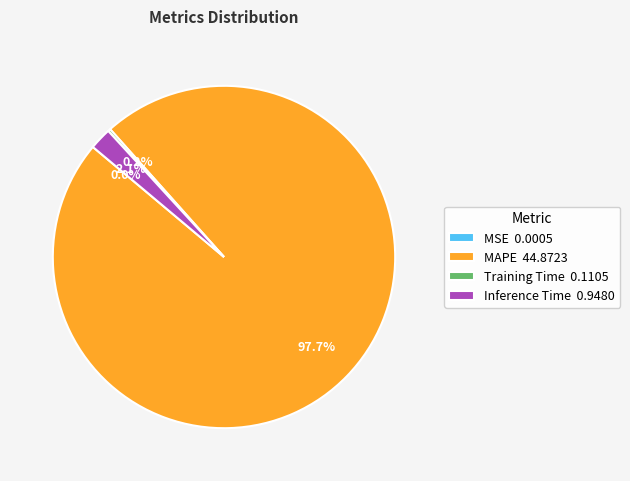

What percentage is NOT represented by Inference Time 0.9480?

97.9%